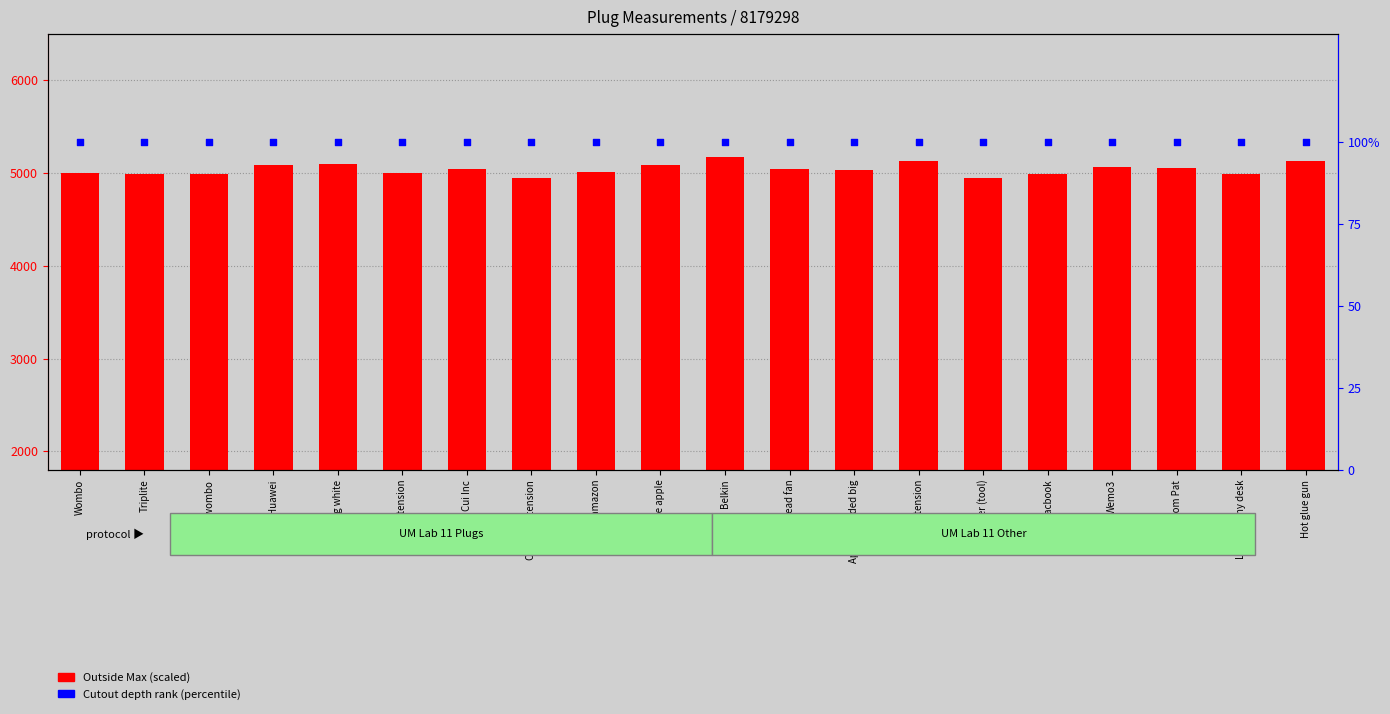

At how many categories does at least one series exceed 4604?

20